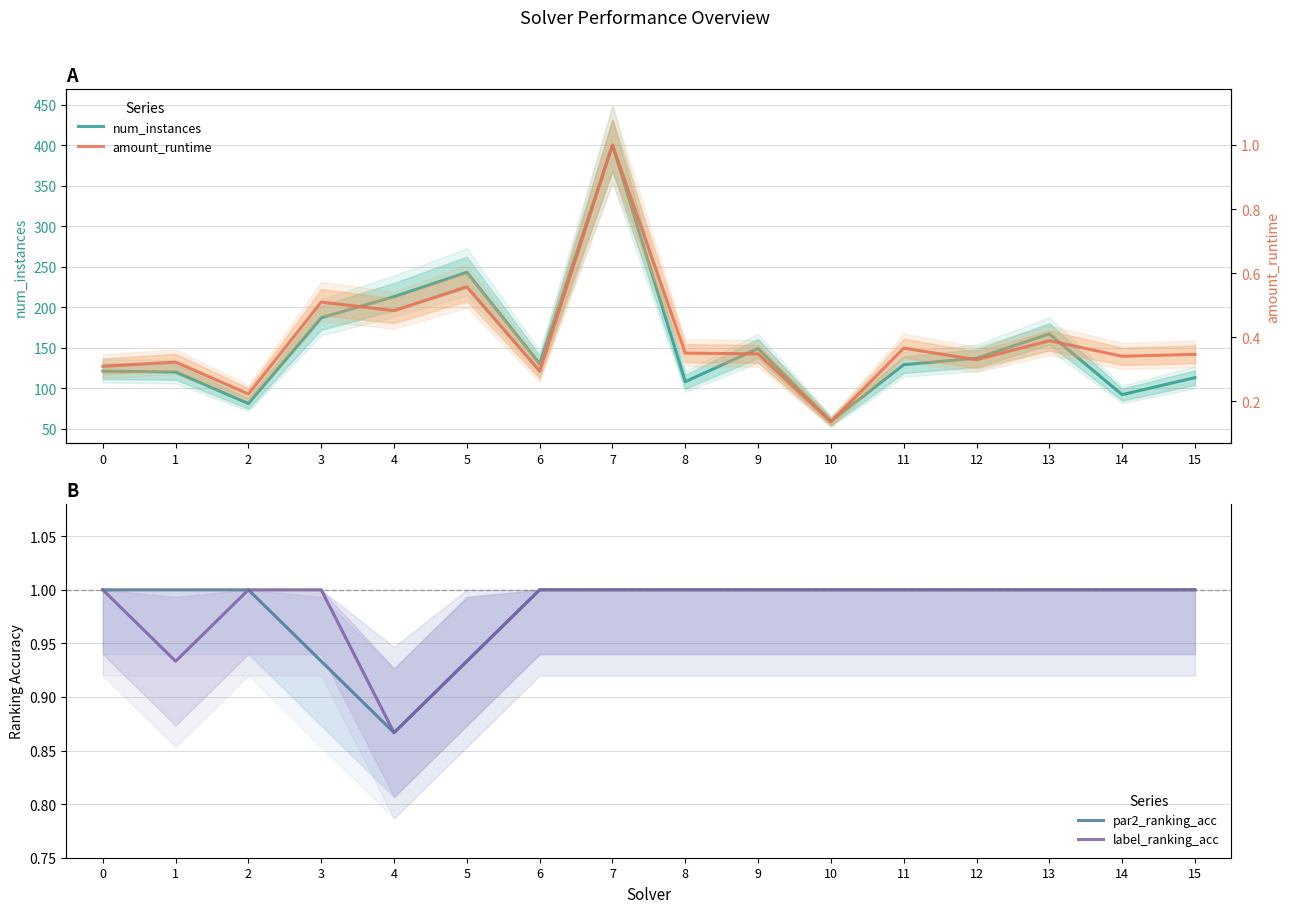

Between 0 and 5, which series saw the biggest shift?

num_instances